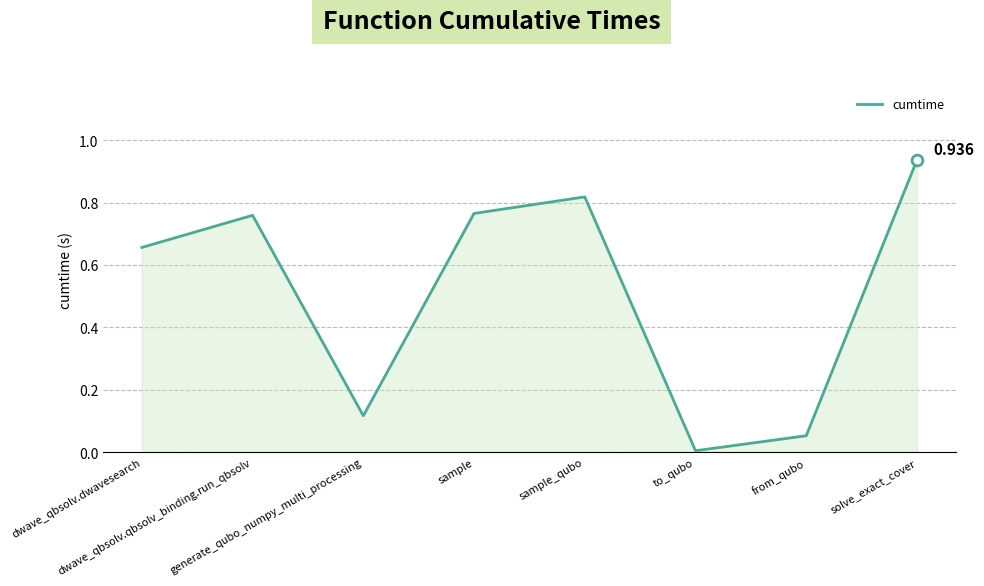

Which has a higher value, from_qubo or sample?

sample